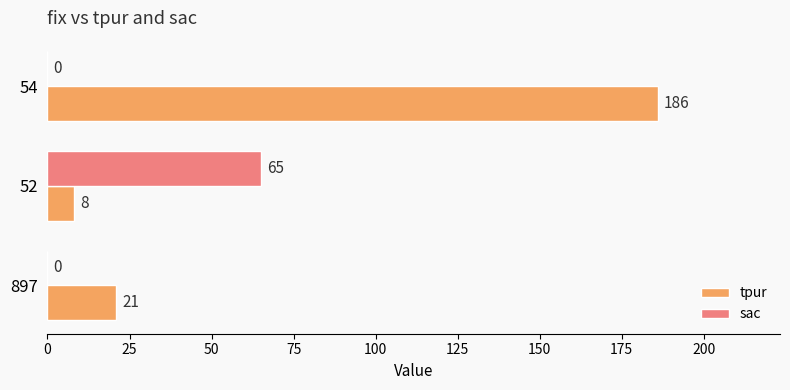

Between 897 and 52, which series saw the biggest shift?

sac